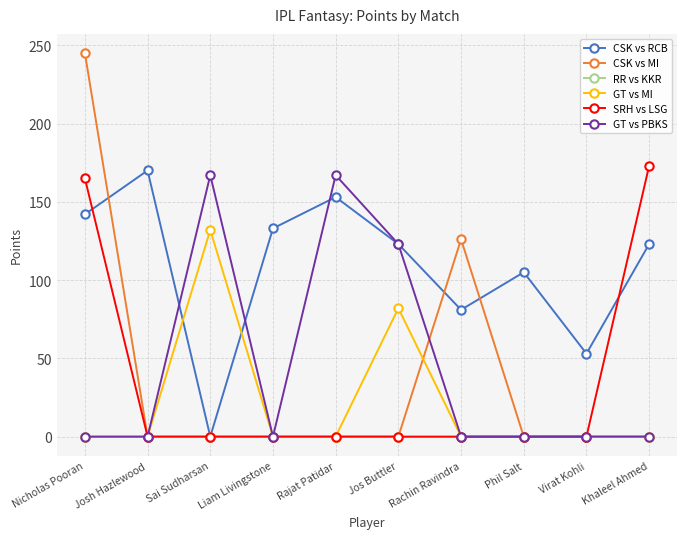

Is the value of SRH vs LSG at Phil Salt greater than the value of CSK vs RCB at Rajat Patidar?

No